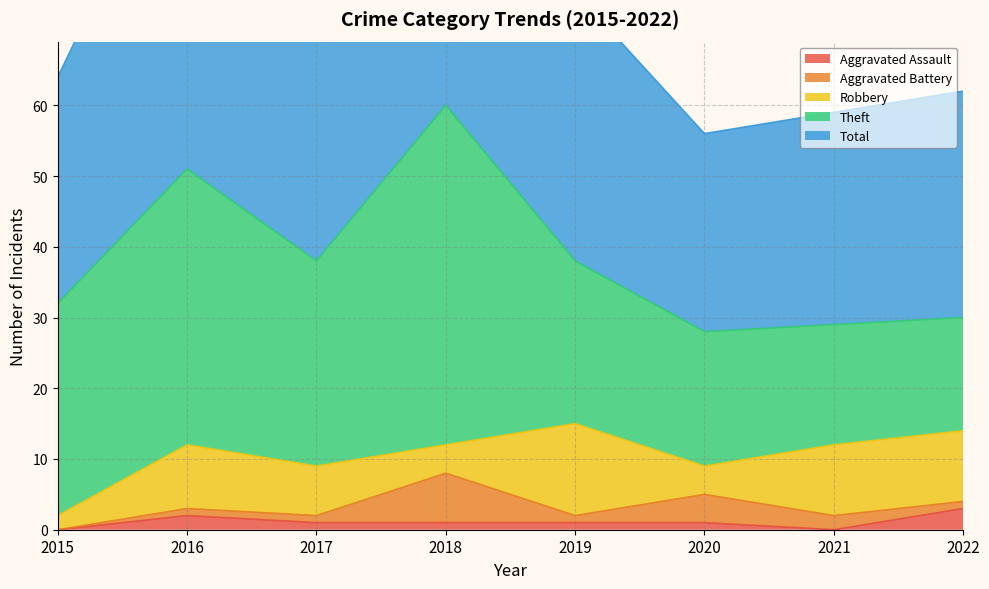

Which category has the lowest value across all series?

2015